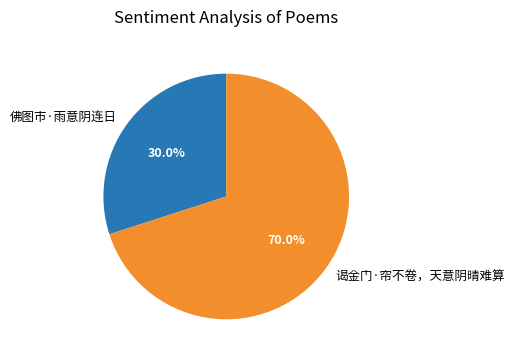

The 谒金门·帘不卷，天意阴晴难算 slice represents 85% of the pie. True or false?

False